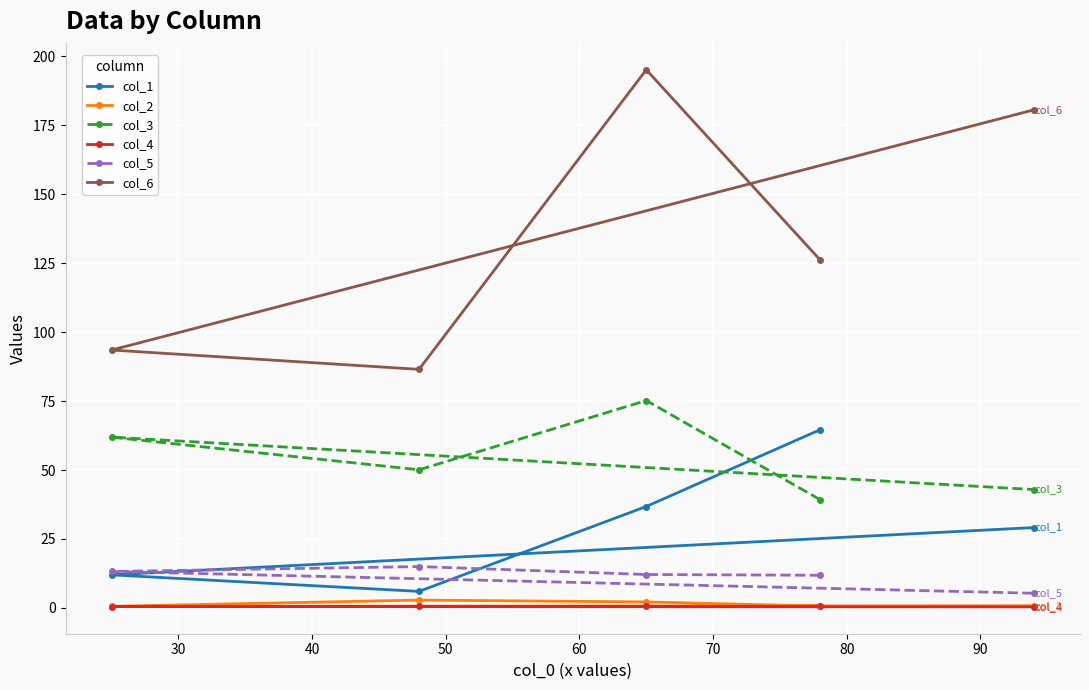

Between 40 and 50, which is larger?

50